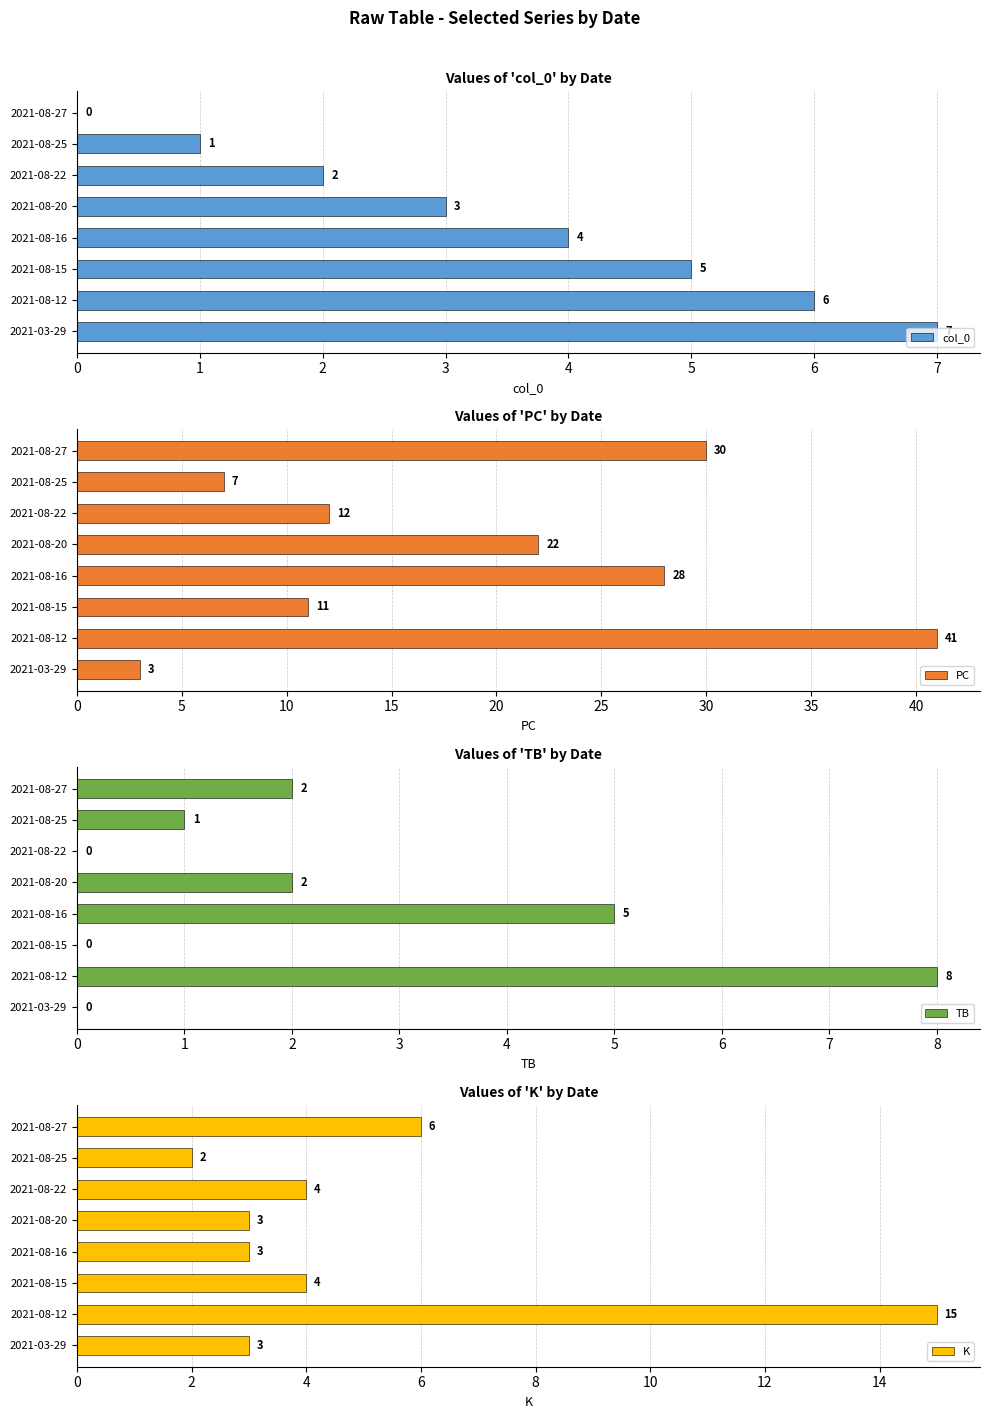

What is the value of the K bar at the 2nd from the left?

2